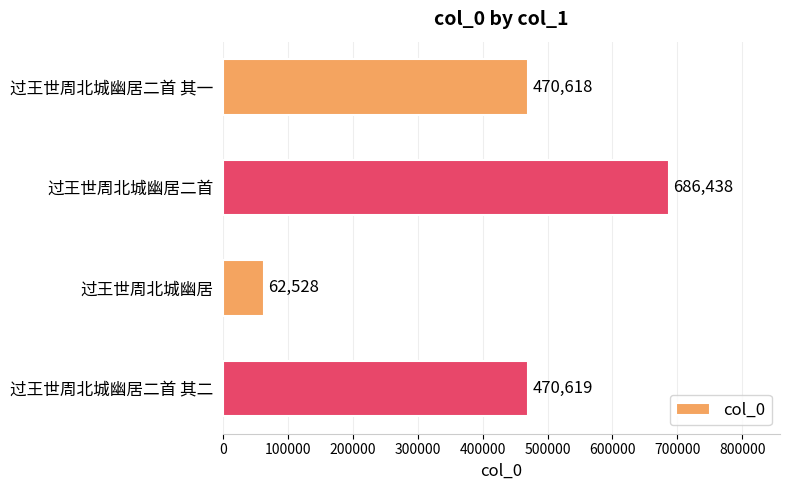

Rank the categories by value from highest to lowest.

过王世周北城幽居二首, 过王世周北城幽居二首 其二, 过王世周北城幽居二首 其一, 过王世周北城幽居